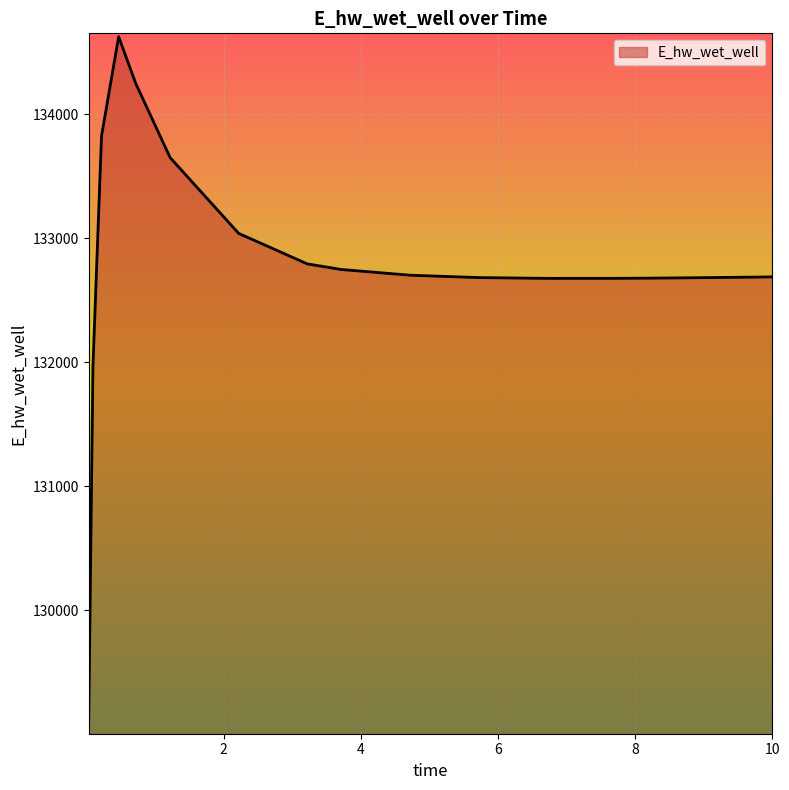

What is the maximum value shown in the chart?

134623.9